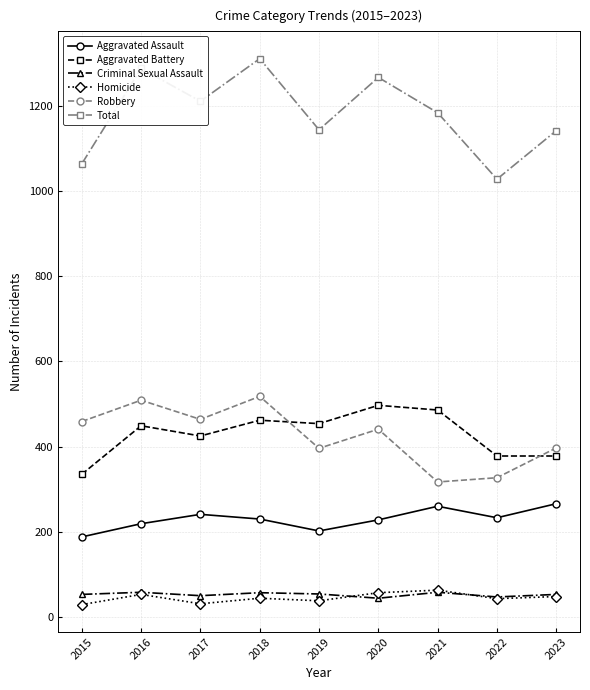

At which category does Total reach its first local valley?

2017